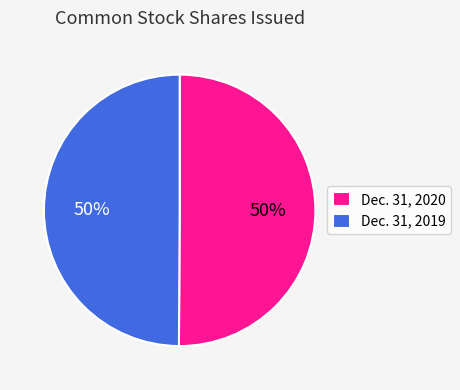

To the nearest percent, what portion does Dec. 31, 2019 represent?

50%